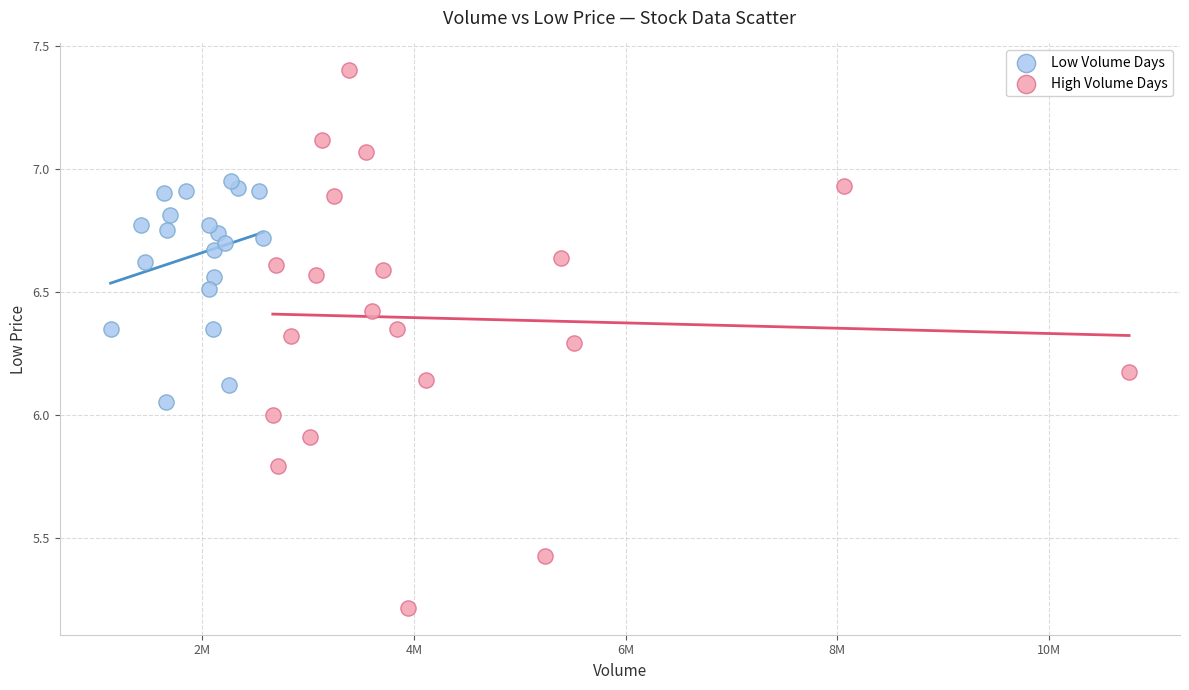

Which series has the widest spread of Y values?

High Volume Days